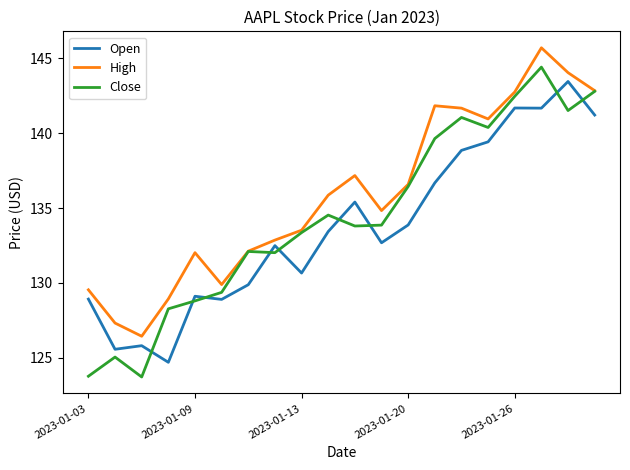

How many interior local peaks does the High series have?

4